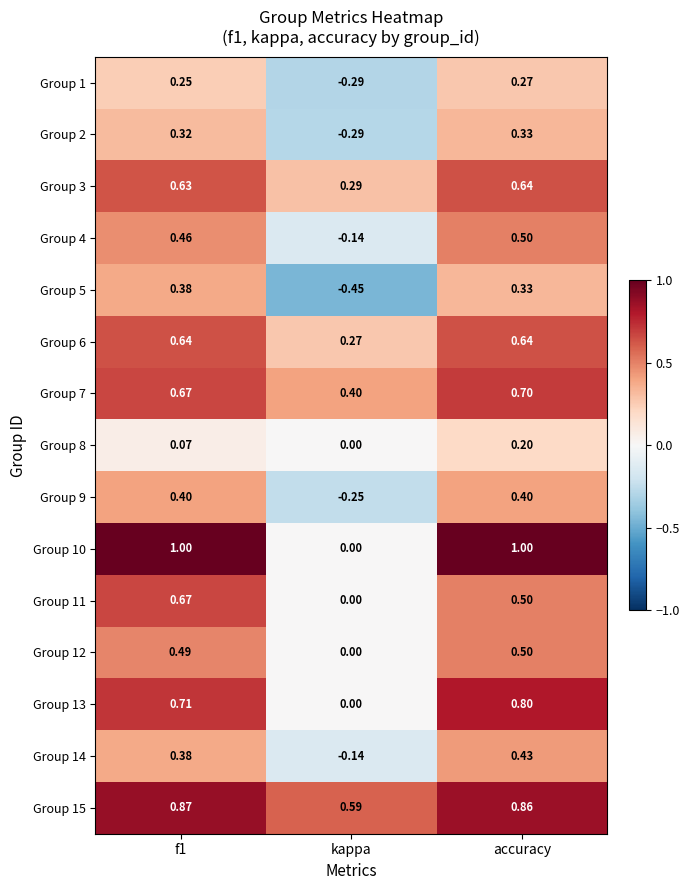

Where is Group 14 nearest to the value 0?

kappa